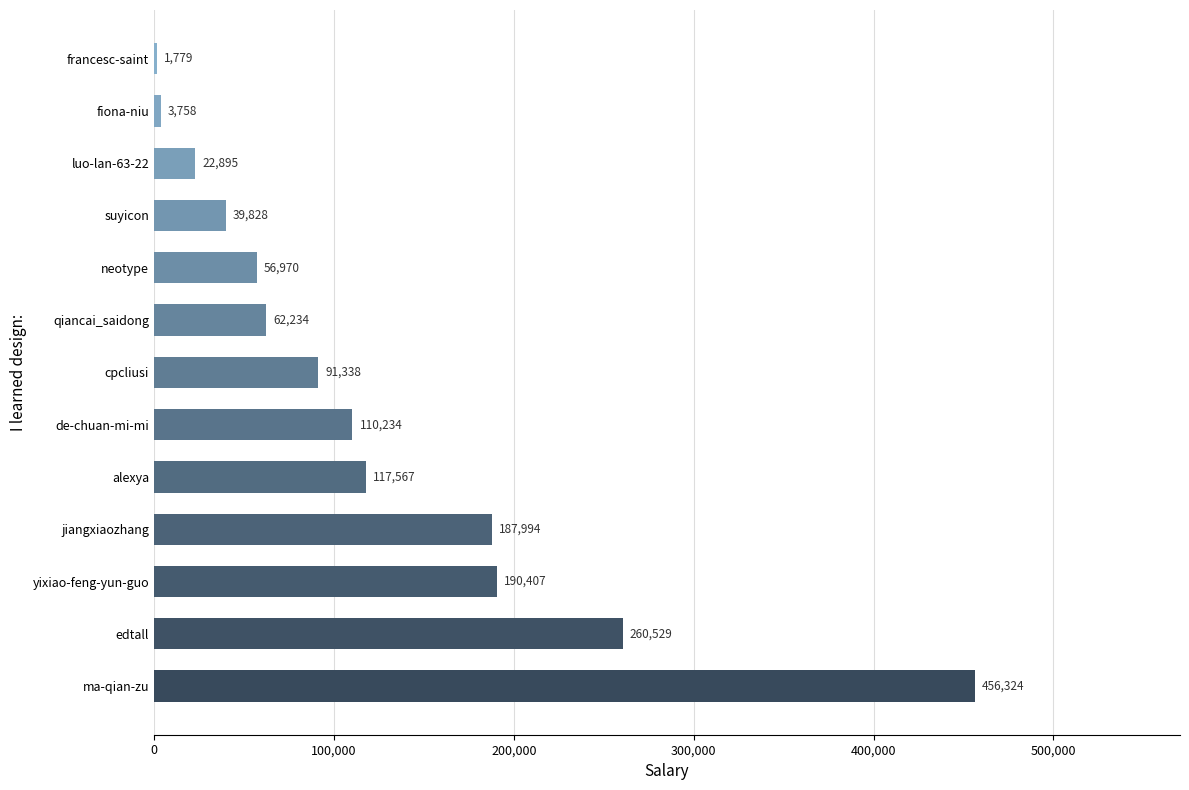

Is it true that the value at de-chuan-mi-mi is 178652?

False